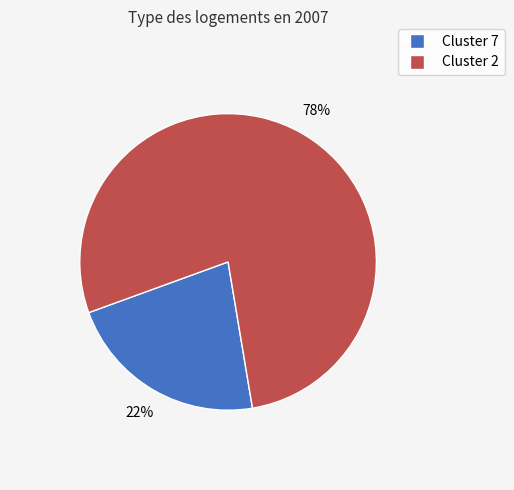

To the nearest percent, what is the difference between the largest and smallest slice percentages?

56%